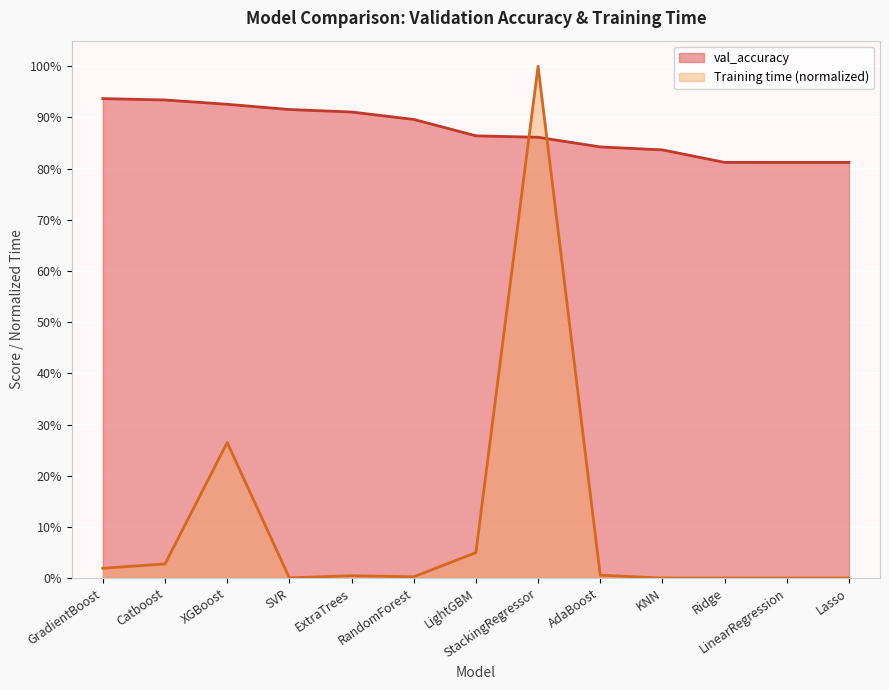

Rank the series by their average value, from highest to lowest.

val_accuracy, Training time (normalized)